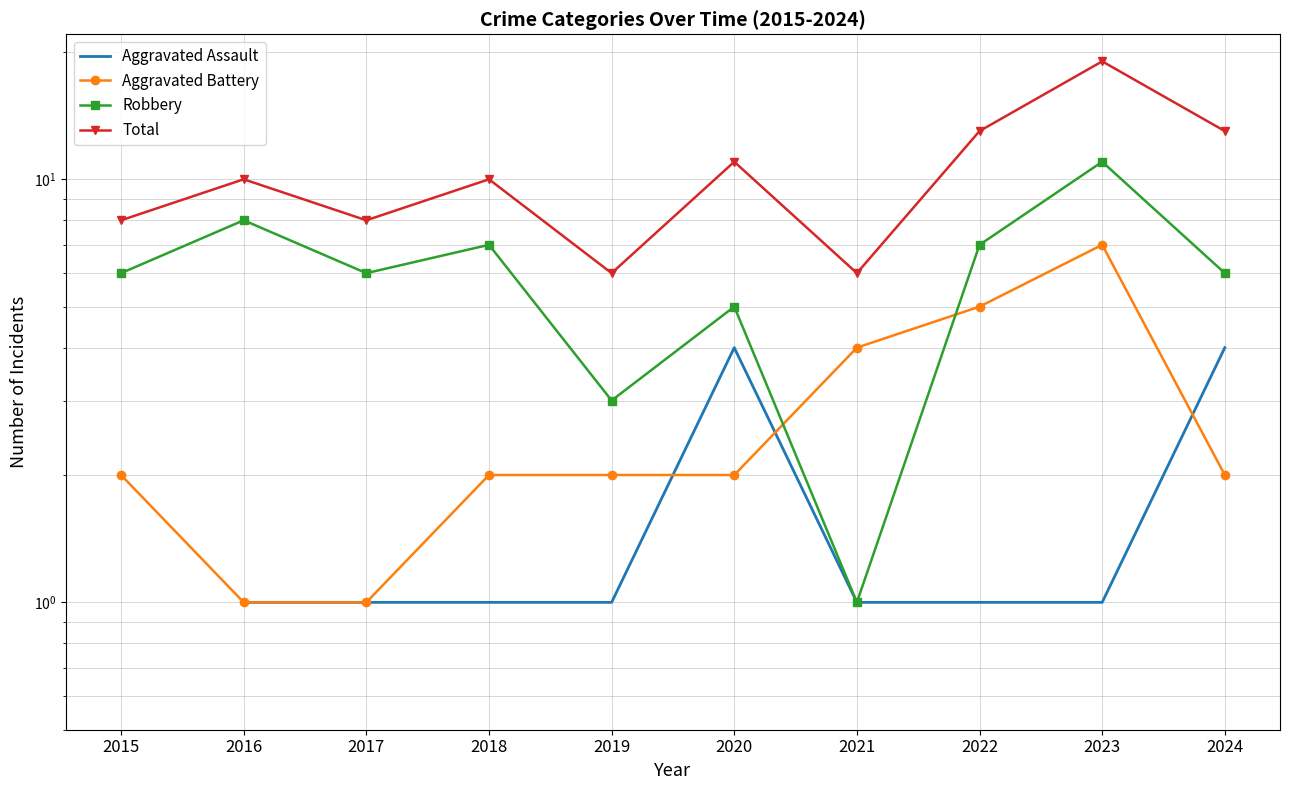

At which category does Total reach its first local peak?

2016